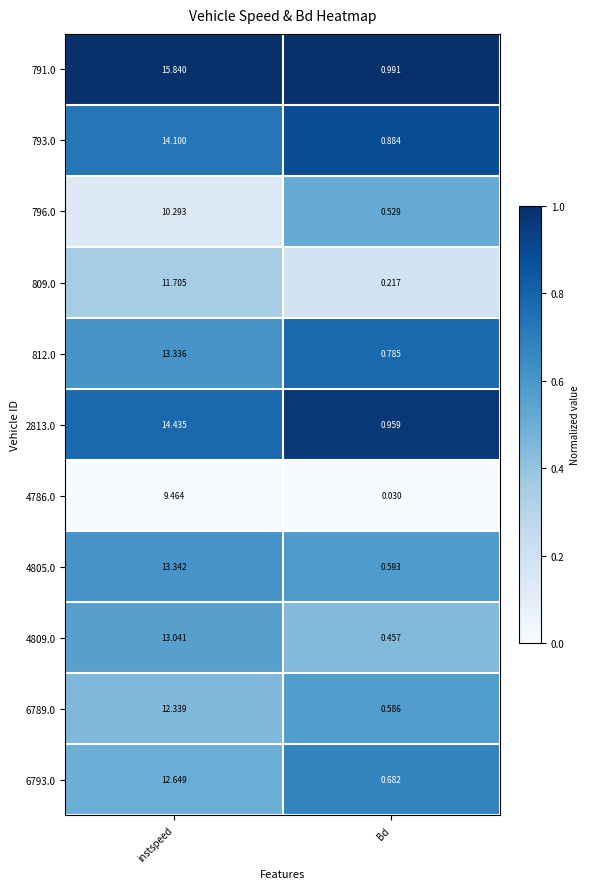

What is the total value across all series at instspeed?

140.5